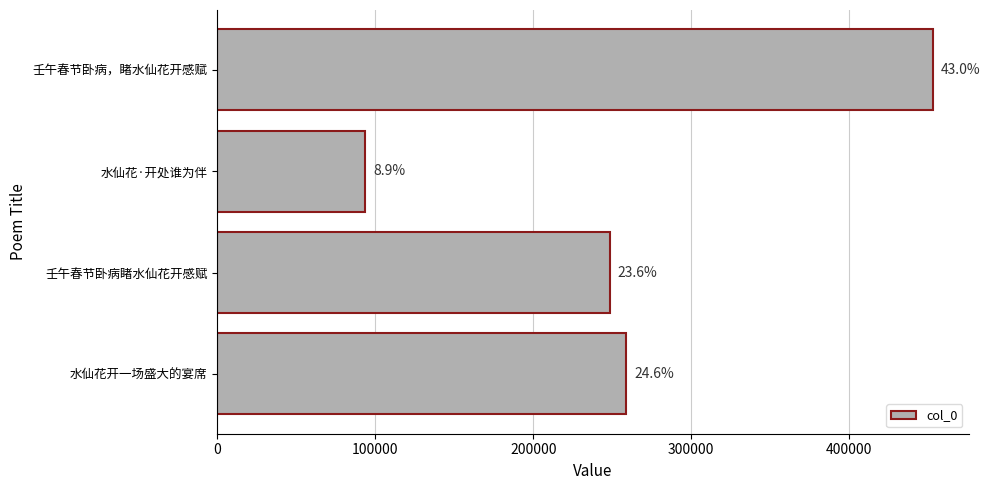

How many bars are there in total?

4